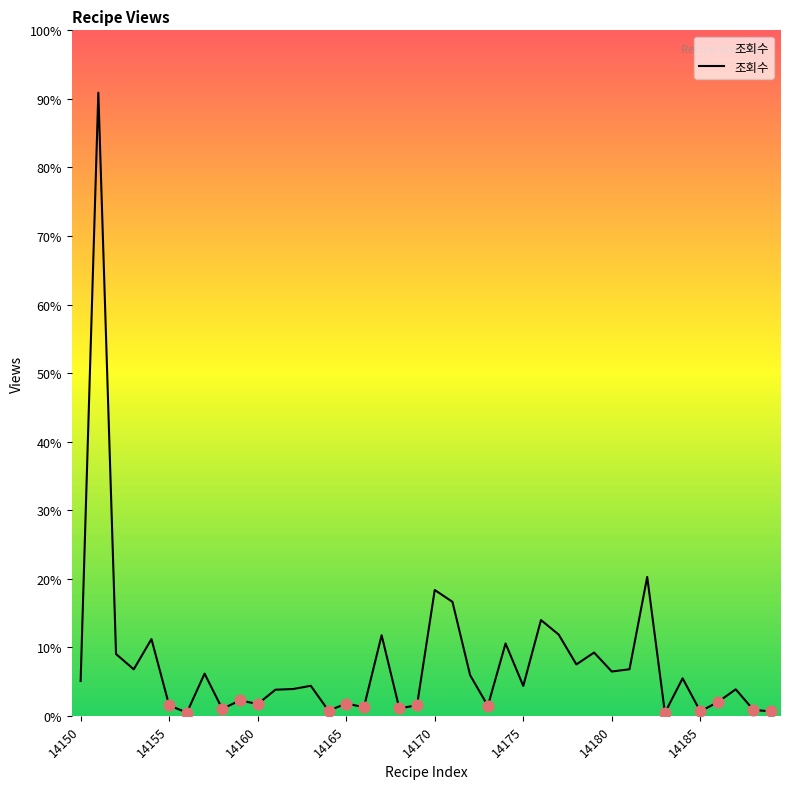

Is this an area chart (filled region under the line)?

Yes